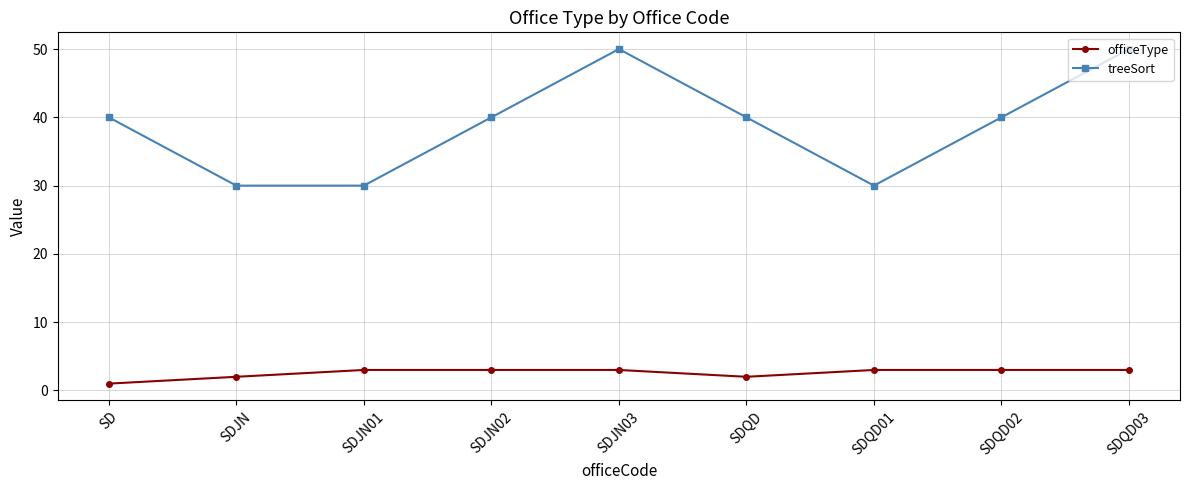

What is the maximum value for treeSort?

50